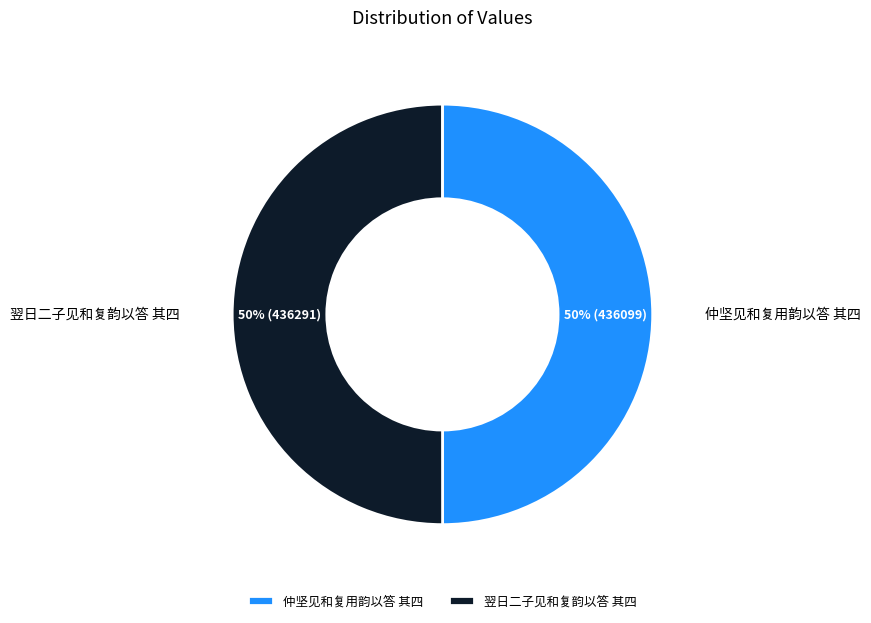

To the nearest percent, what percentage of the pie is 仲坚见和复用韵以答 其四?

50%